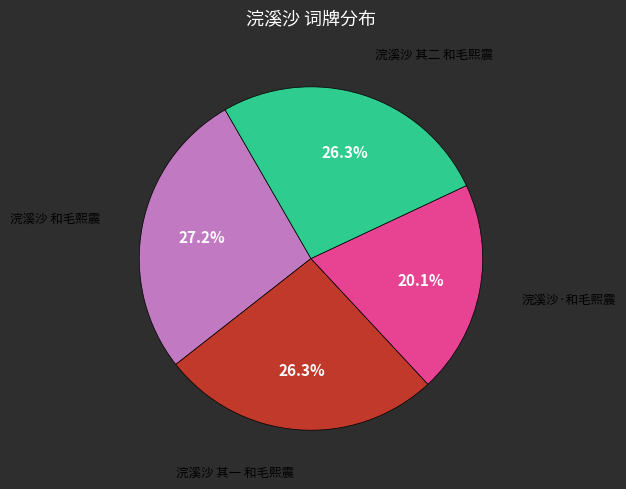

Is there a majority slice in this chart?

No